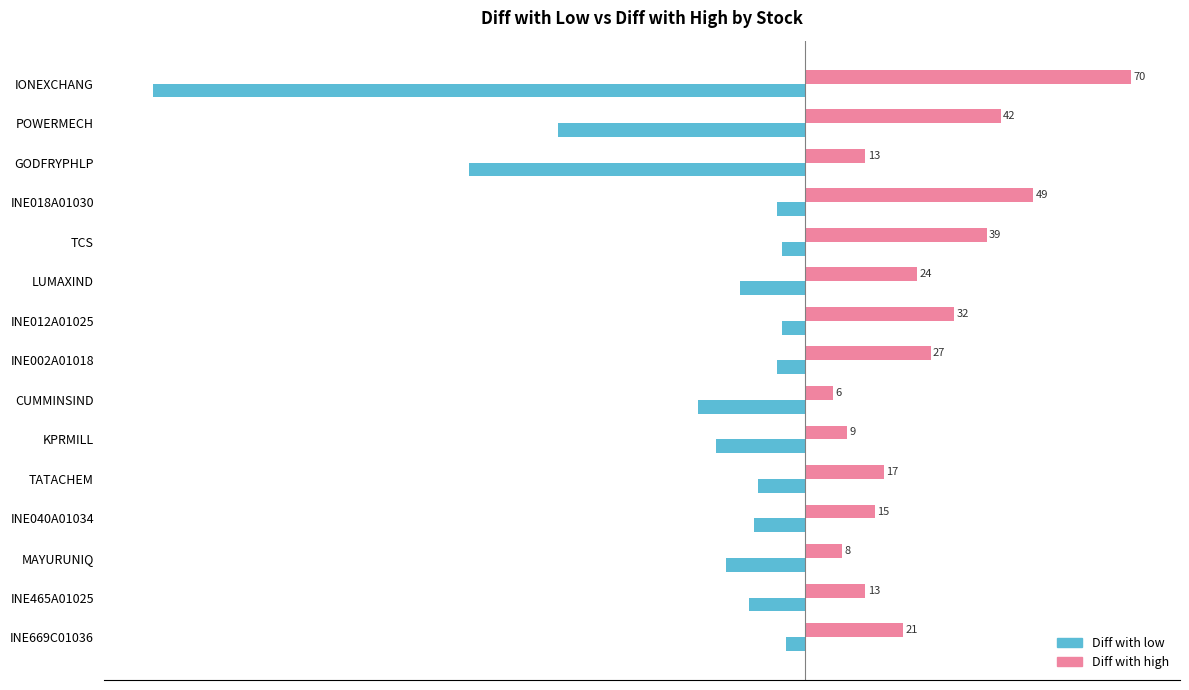

At which label is Diff with high closest to 38?

TCS